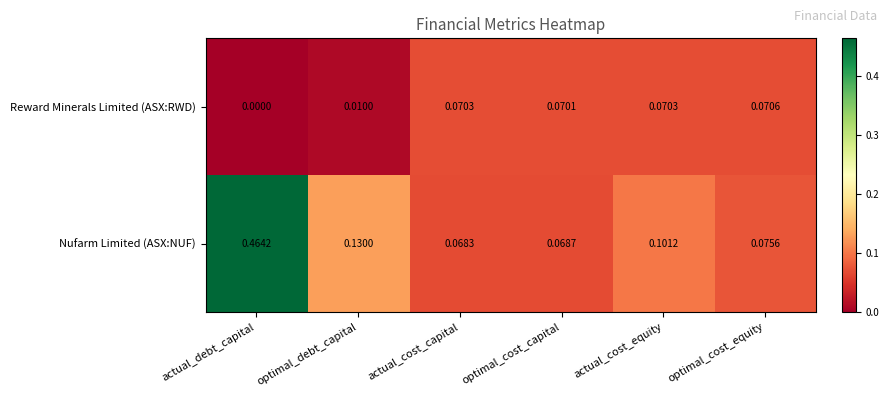

Rank the series by their maximum value, from lowest to highest.

Reward Minerals Limited (ASX:RWD), Nufarm Limited (ASX:NUF)